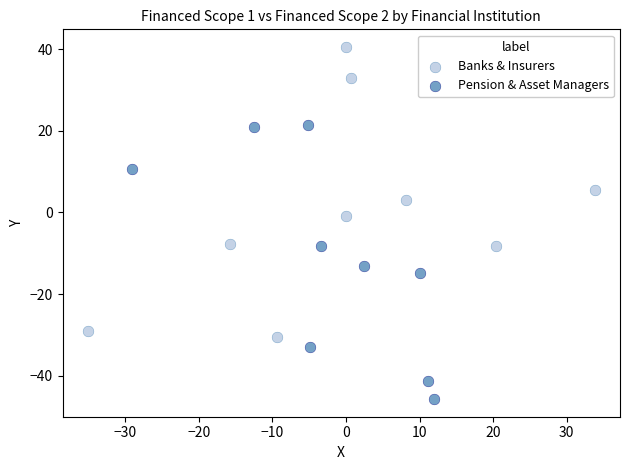

Which series reaches the maximum Y coordinate?

Banks & Insurers